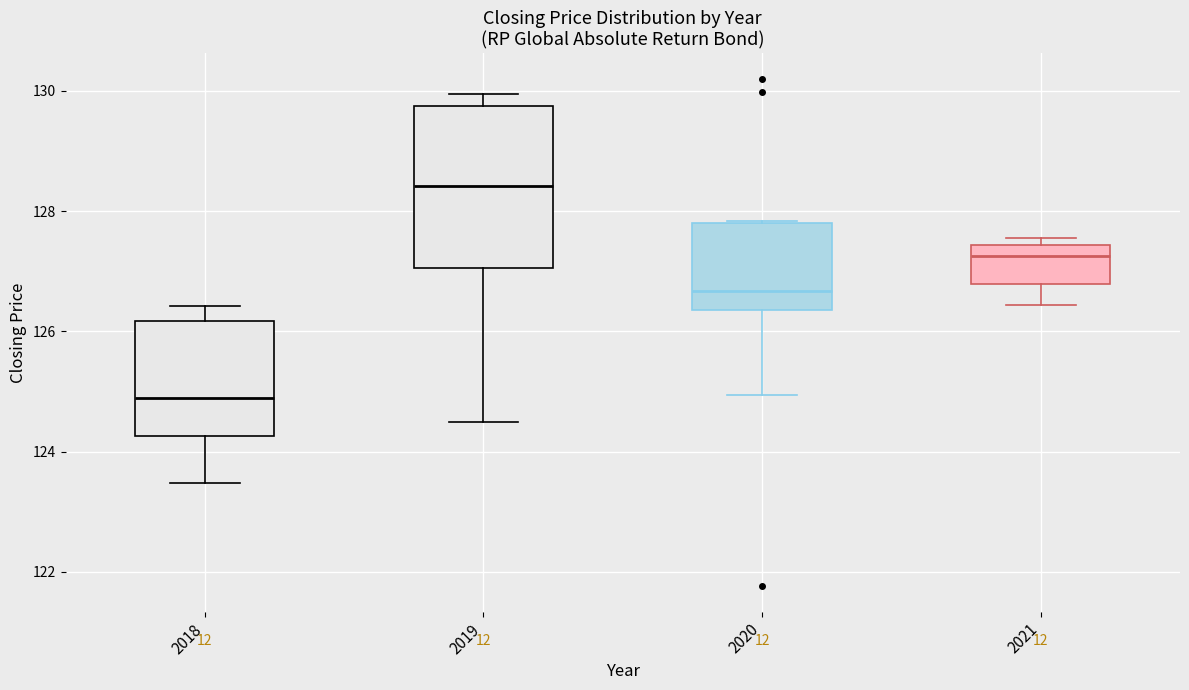

Which box has the lowest median line?

2018